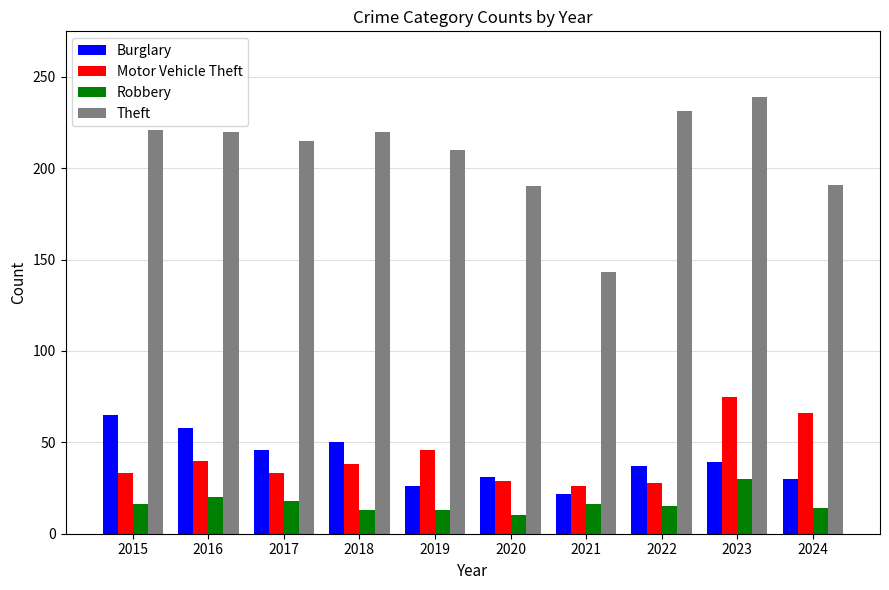

What is the sum of the Robbery values at 2020 and 2023?

40